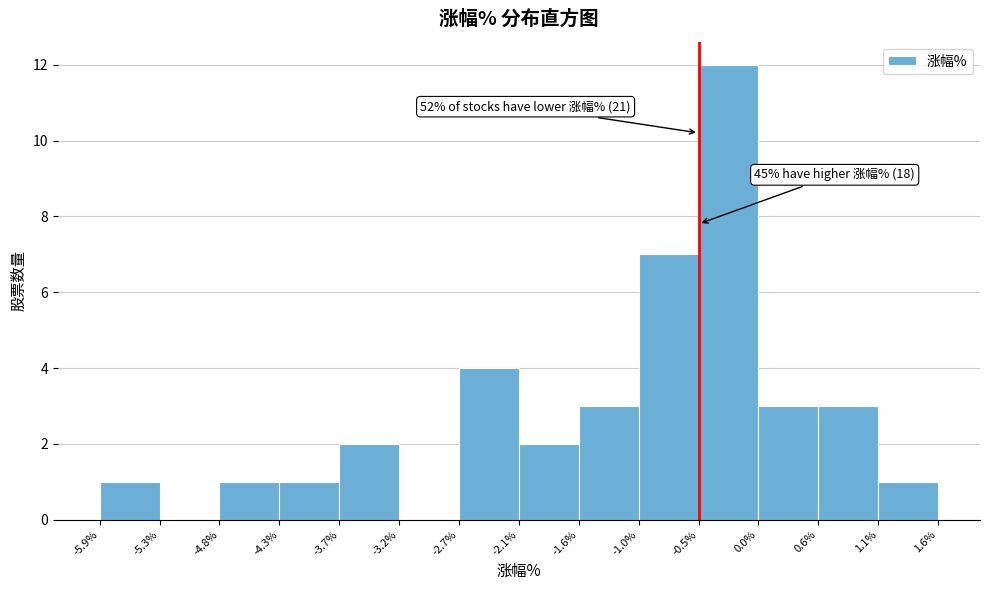

Which range on the x-axis has the tallest bar?

-0.5% to 0.0%